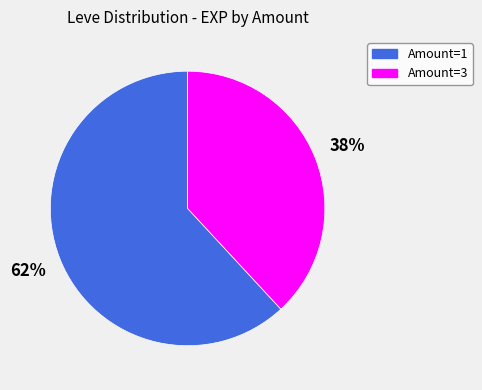

Is the sum of Amount=3 and Amount=1 greater than half?

Yes